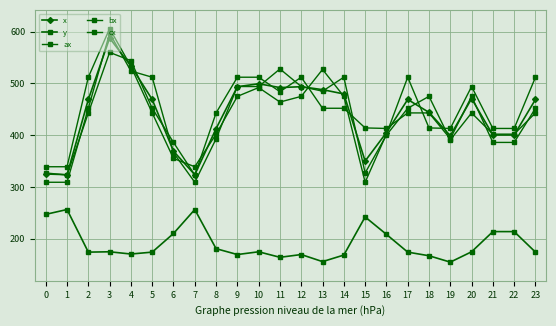

How many lines are shown in the chart?

5